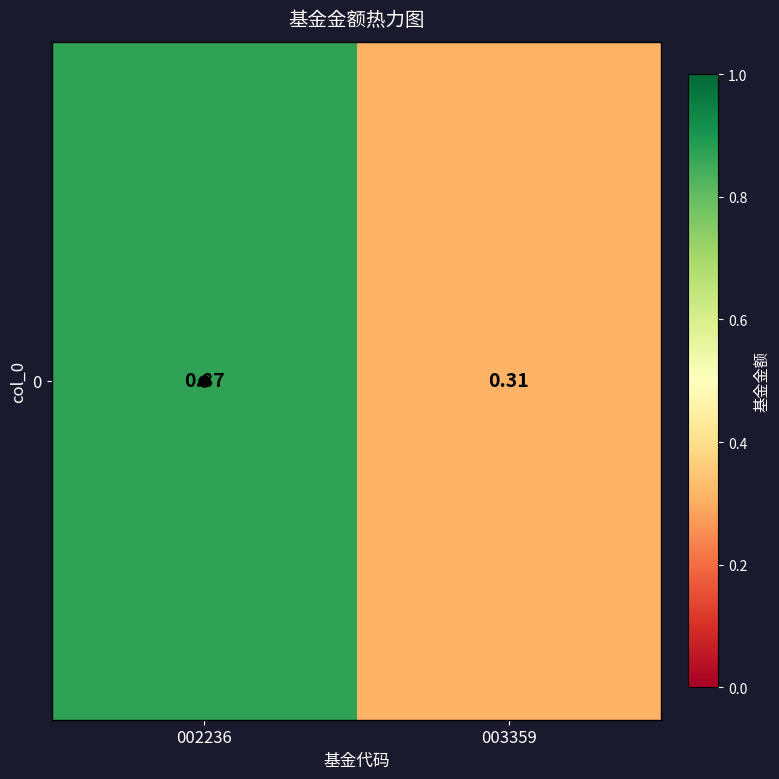

The chart shows a value of 0.2 at 003359. True or false?

False